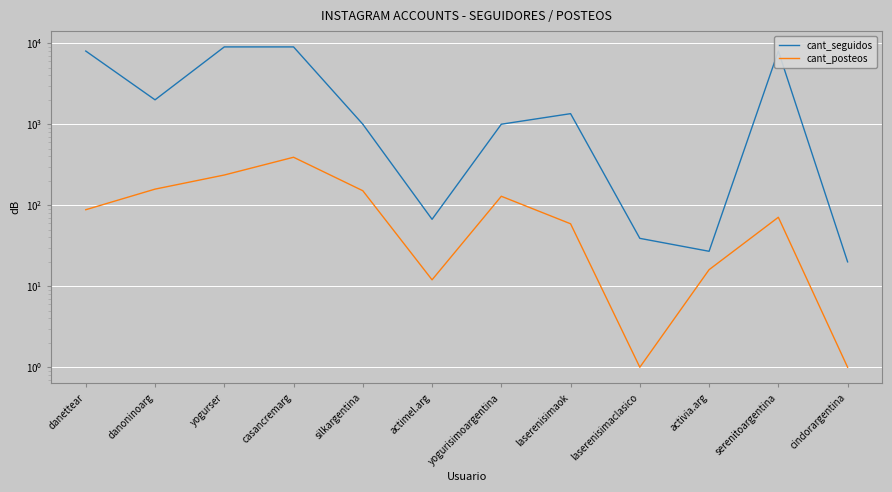

Reading right to left, what are all the values shown in this chart?

cant_seguidos: 20	8000	27	39	1350	1000	67	1000	9000	9000	2000	8000
cant_posteos: 1	71	16	1	59	129	12	151	391	236	158	88